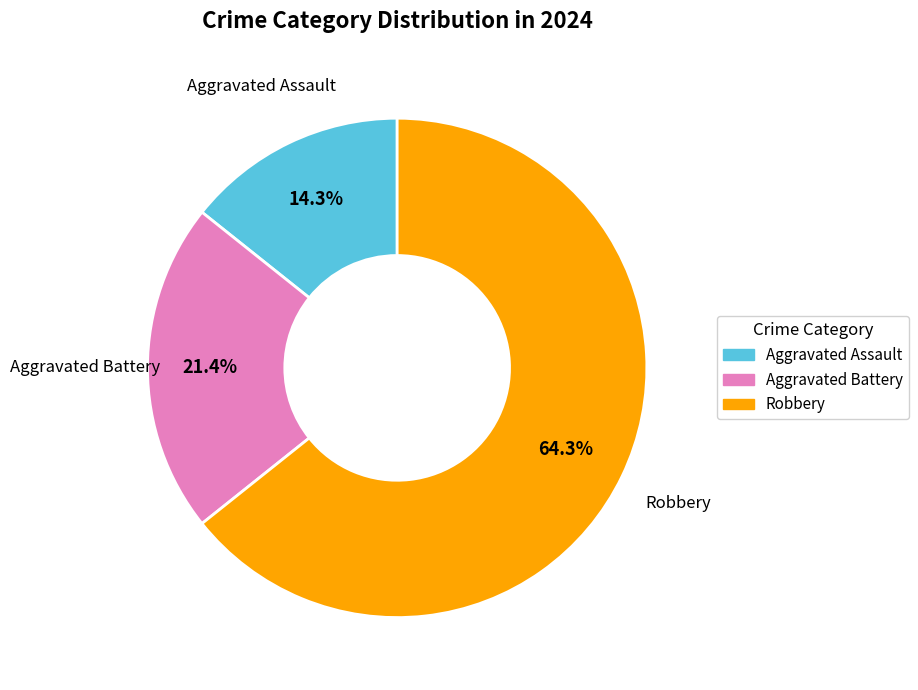

What is the largest slice in the pie chart?

Robbery